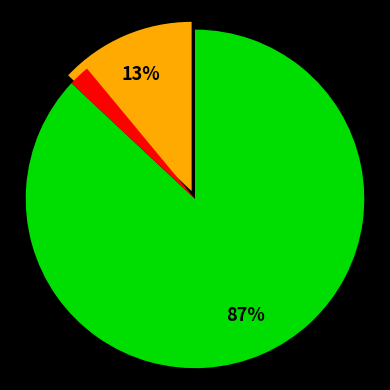

What is the total percentage of 柳·高拂危楼低拂尘 and 满江红·燕拂危樯?

100.0%